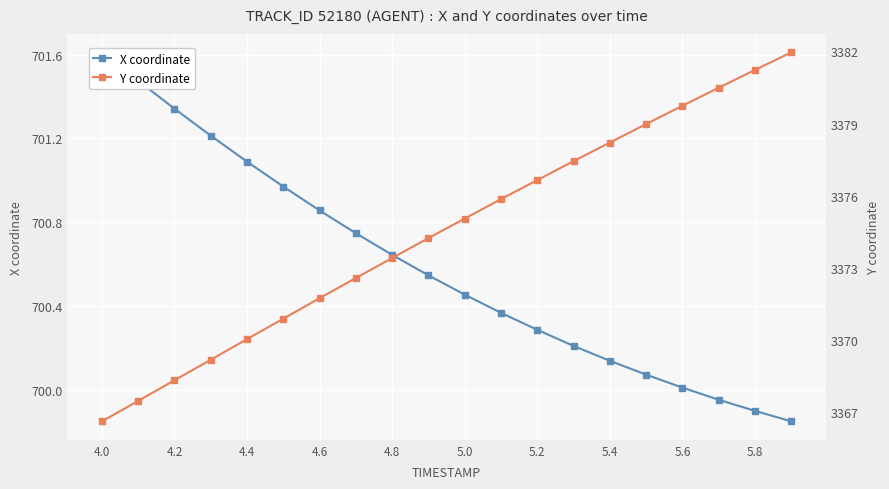

Rank the series by their maximum value, from highest to lowest.

Y coordinate, X coordinate